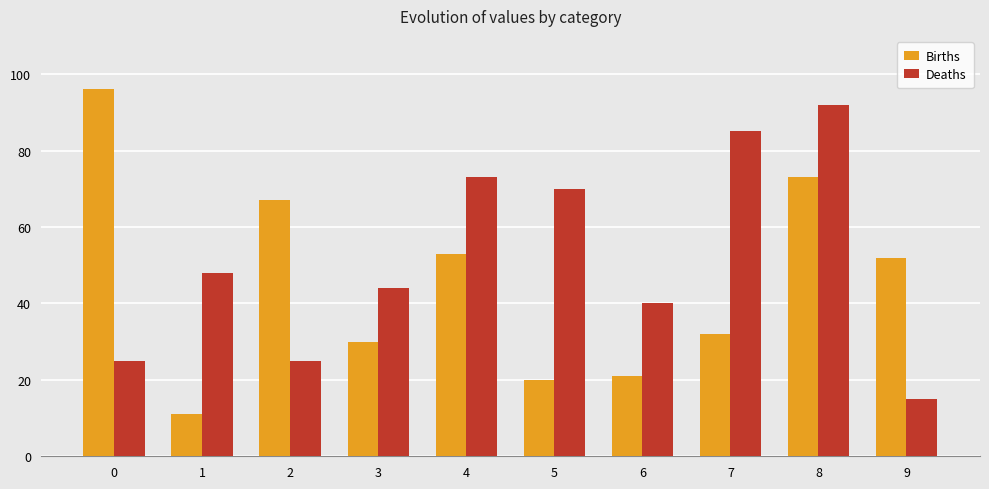

Read the Births value at 8, to the nearest 10.

70